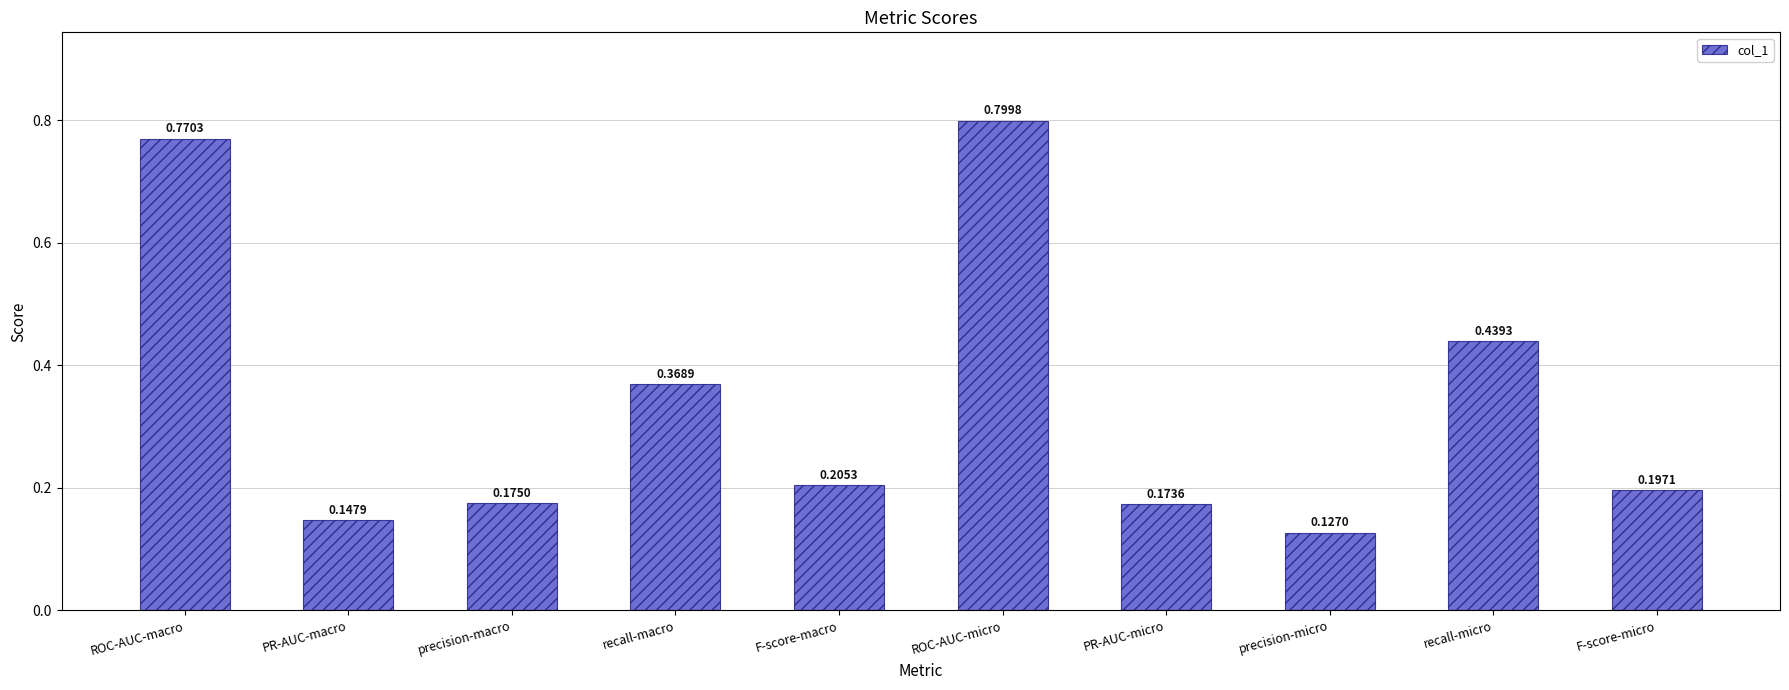

At which label is the value closest to 0?

precision-micro